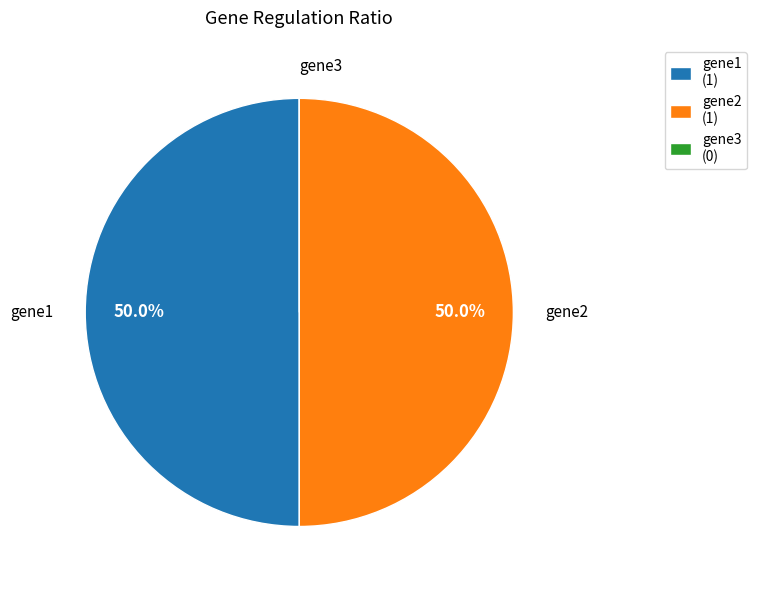

What is the ratio of the value at gene2 (1) to the value at gene1 (1)?

1.0